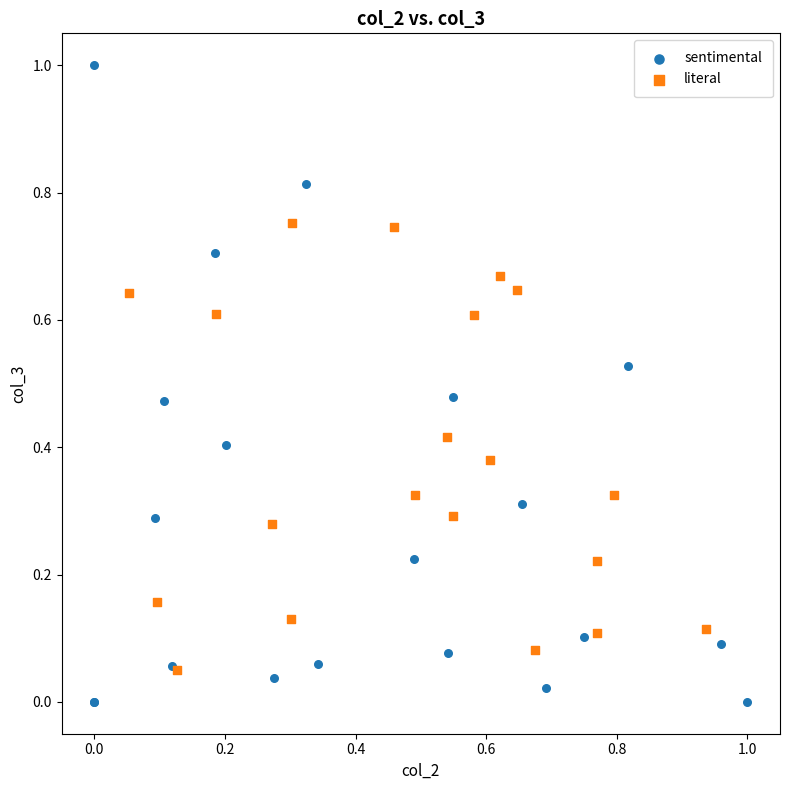

What are all the series names shown in the legend?

sentimental, literal